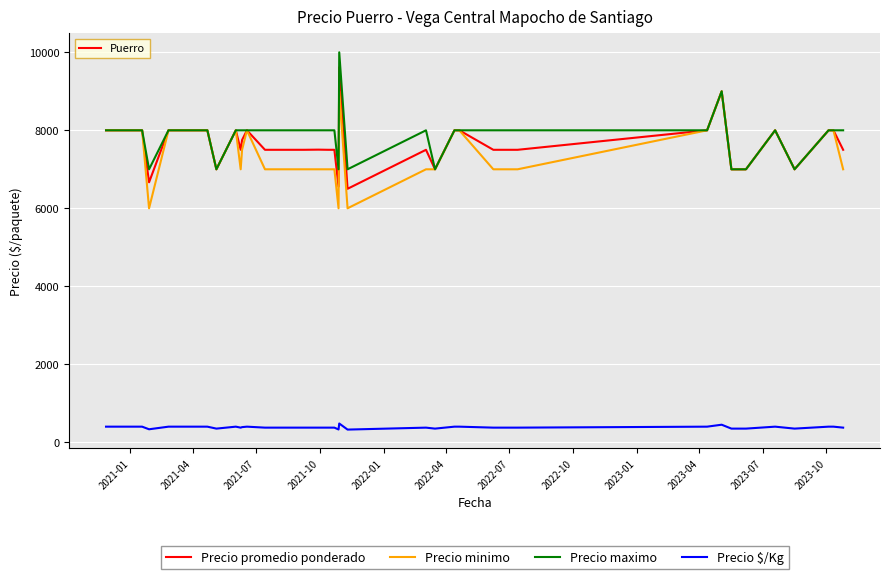

What are all the series names shown in the legend?

Precio promedio ponderado, Precio minimo, Precio maximo, Precio $/Kg